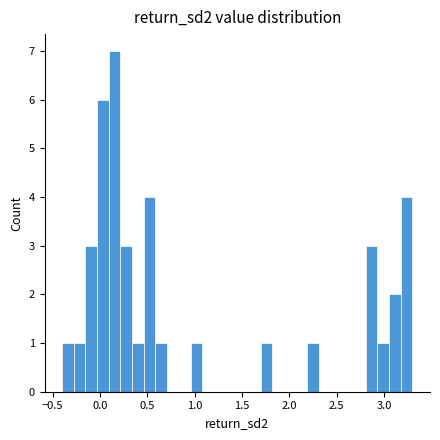

Around what value on the x-axis is the tallest bar? Give the approximate position of its centre, as read against the axis.

0.15